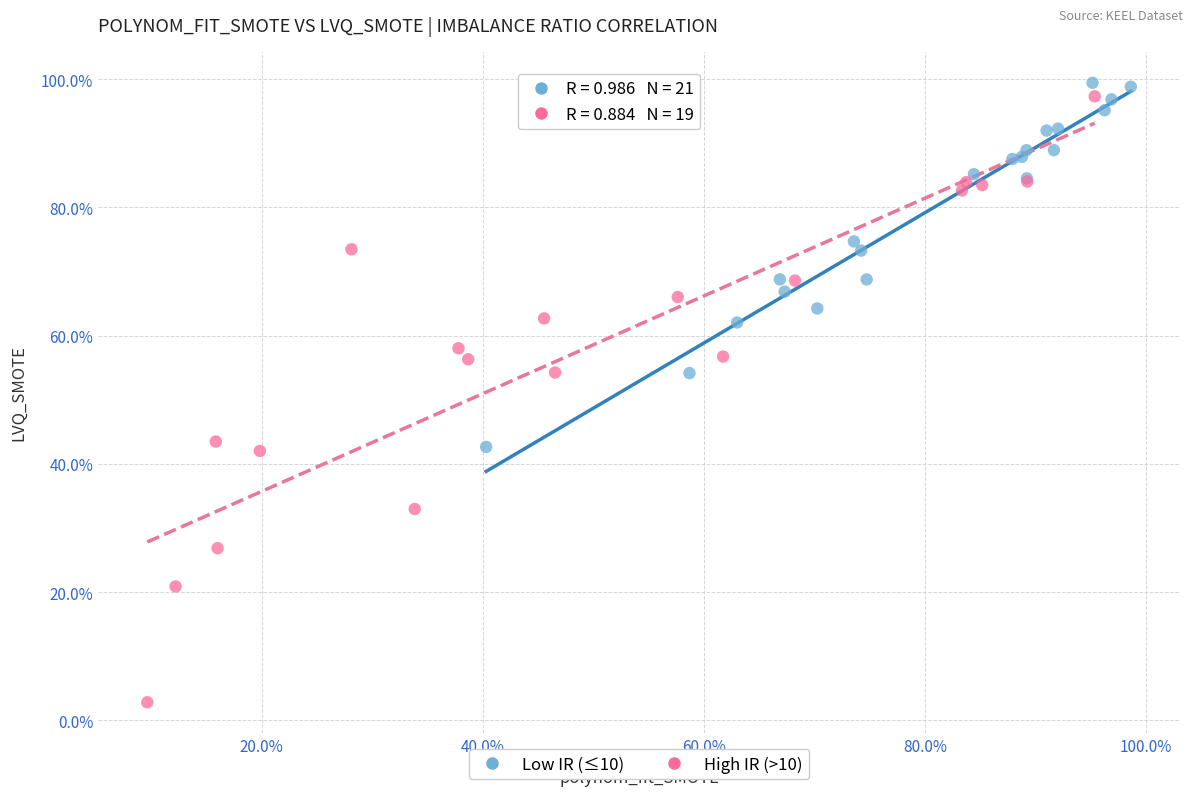

Which series has the widest spread of Y values?

High IR (>10)